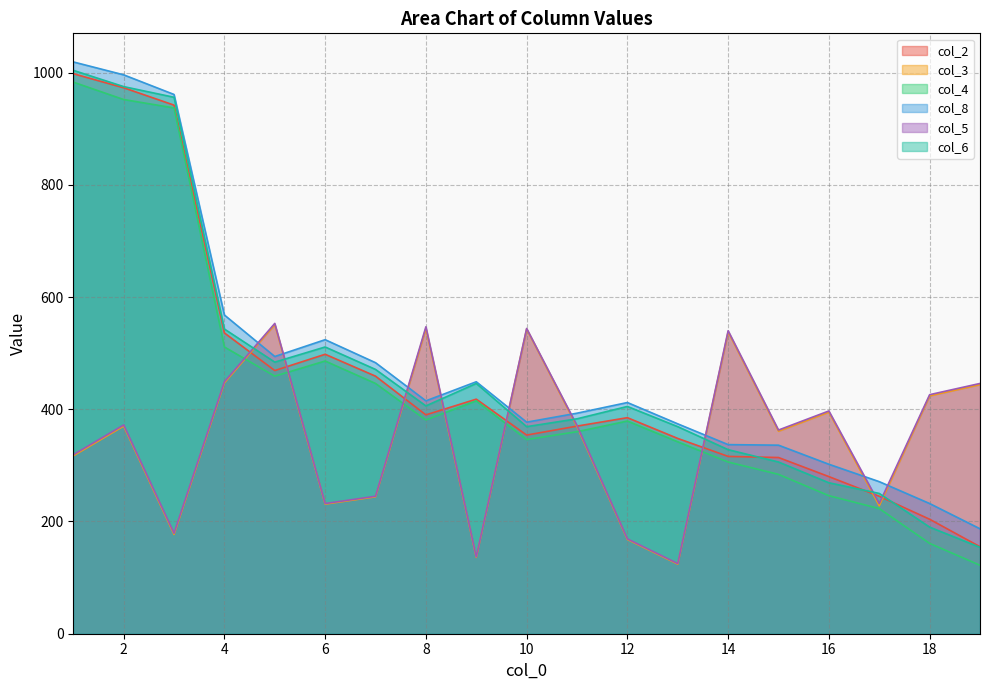

At which category is the sum across all series the highest?

1